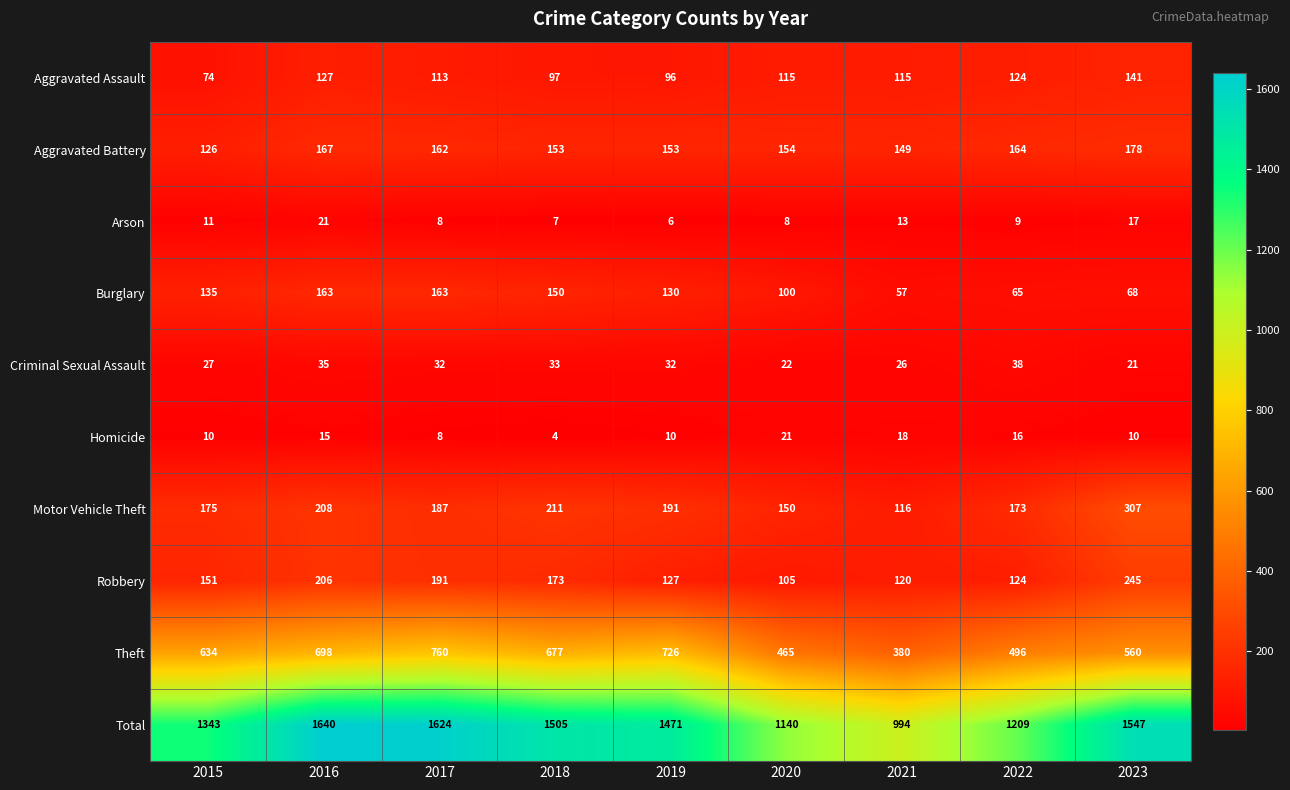

What is the smallest value displayed?

4